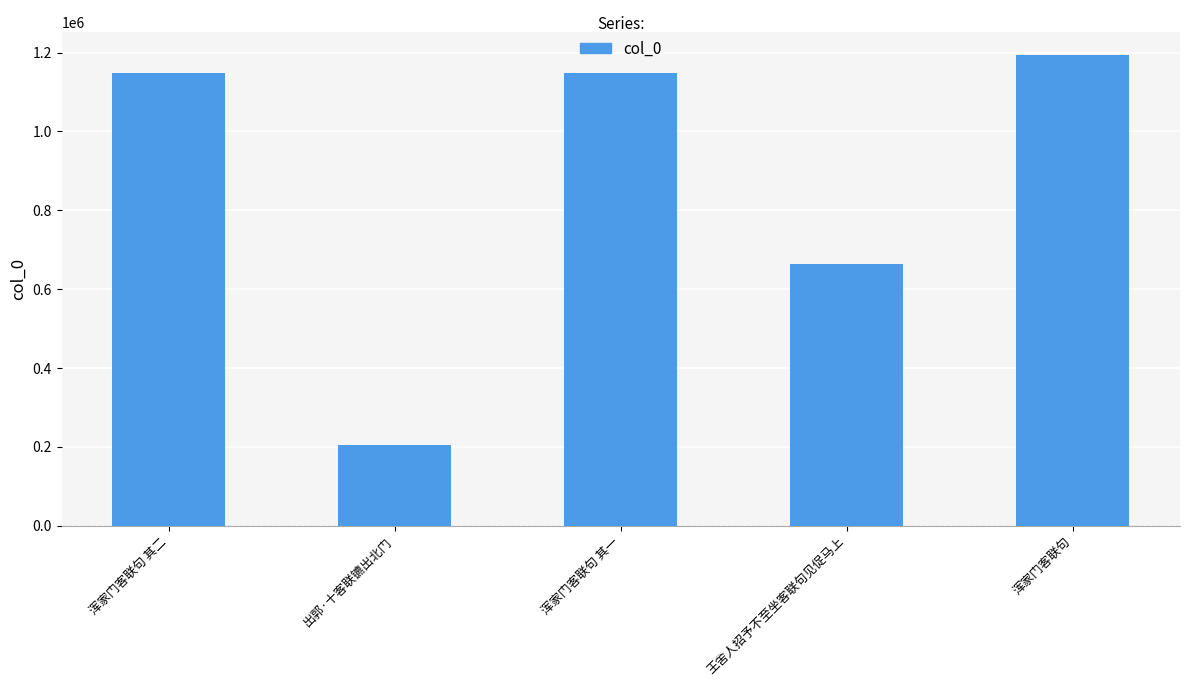

What is the smallest value displayed?

203493